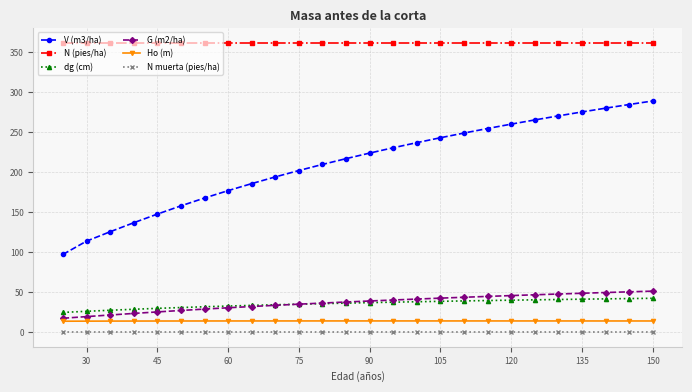

What is the minimum value for dg (cm)?

24.9